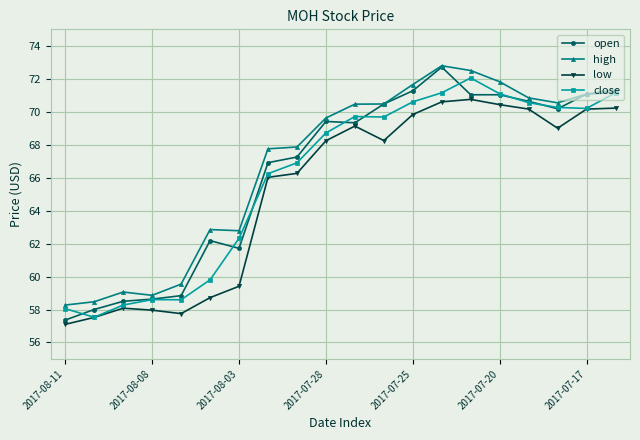

Which series has the largest total across all categories?

high